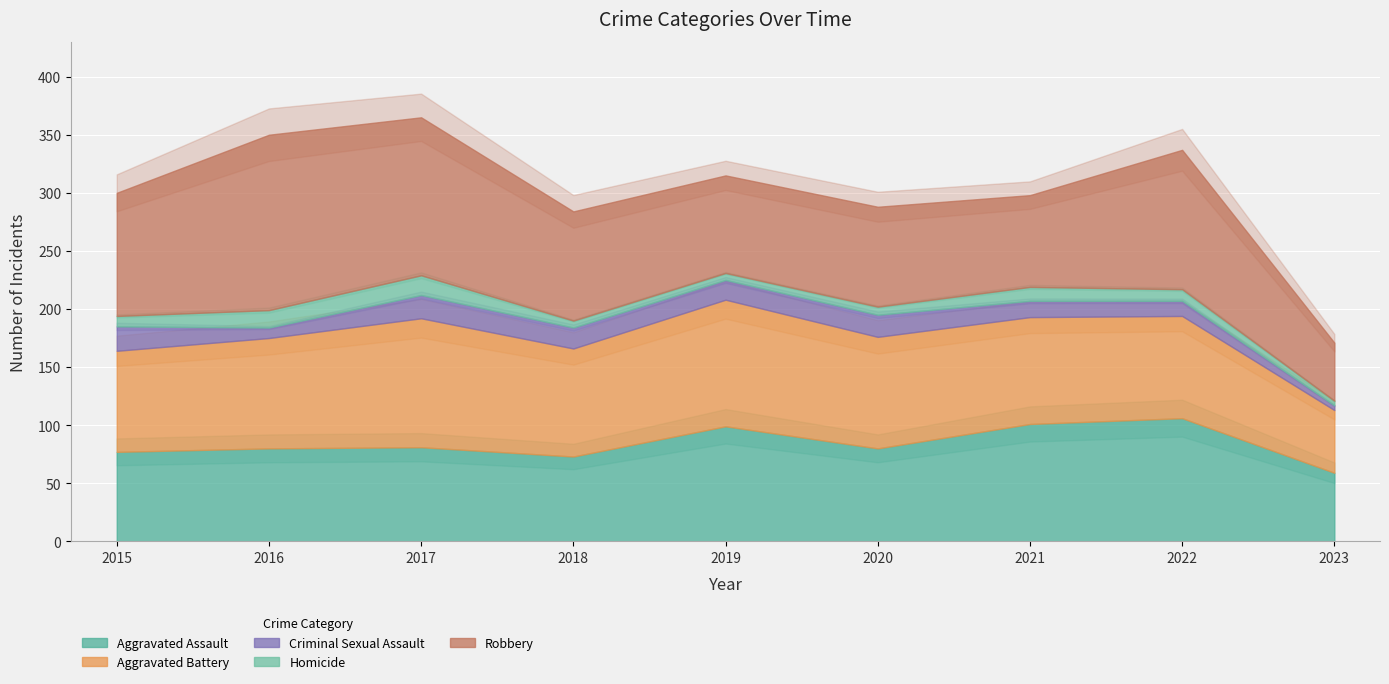

How many interior local peaks does the Aggravated Battery series have?

2